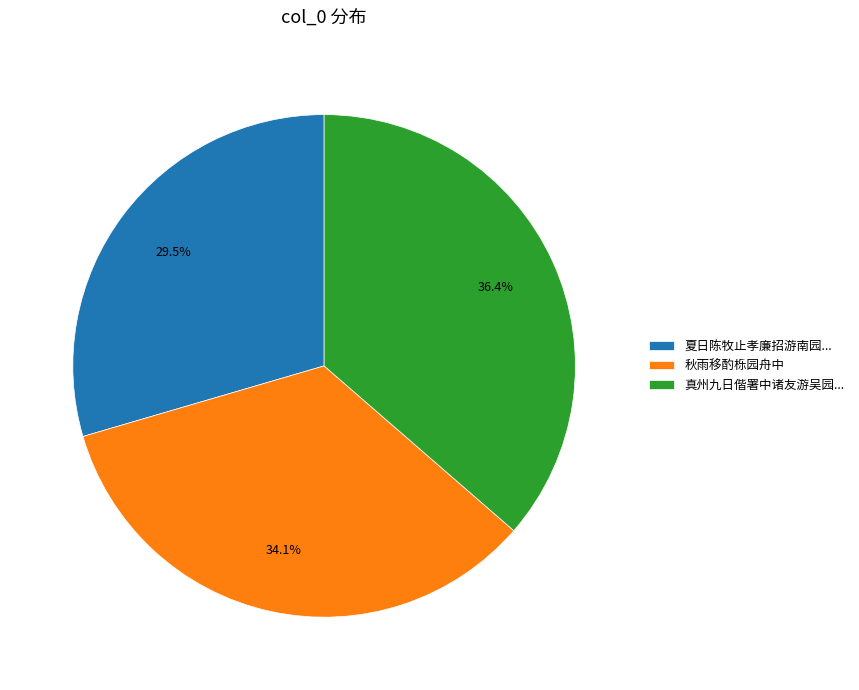

How many slices are in this pie chart?

3